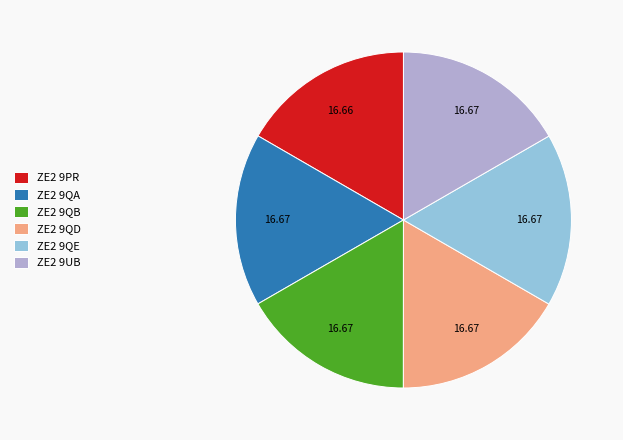

What is the ratio of the value at ZE2 9QD to the value at ZE2 9QA?

1.0